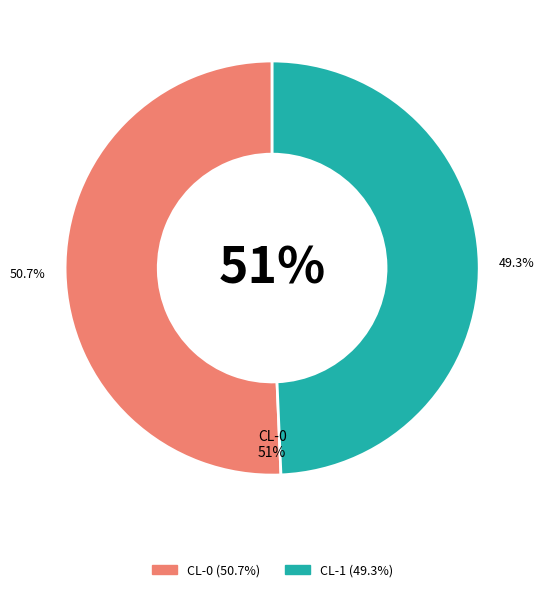

What percentage is NOT represented by CL-1?

50.7%